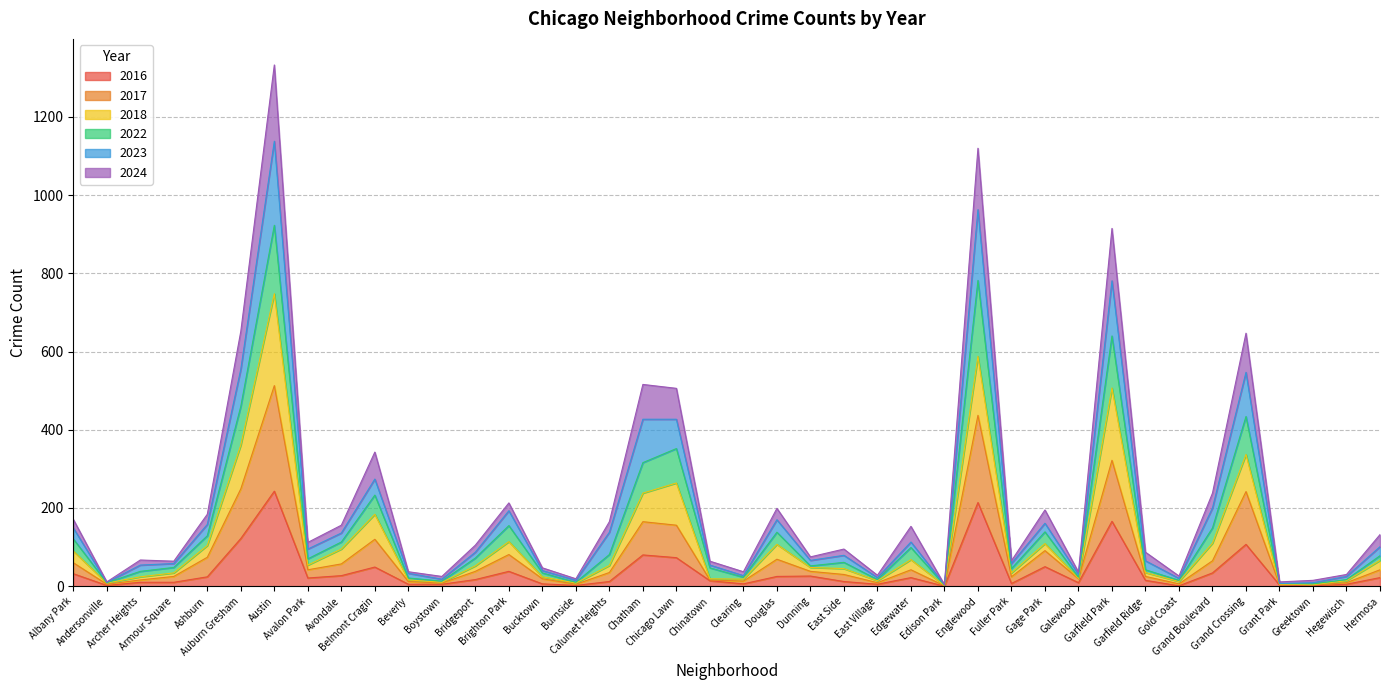

Between Auburn Gresham and Englewood, which series saw the biggest shift?

2023